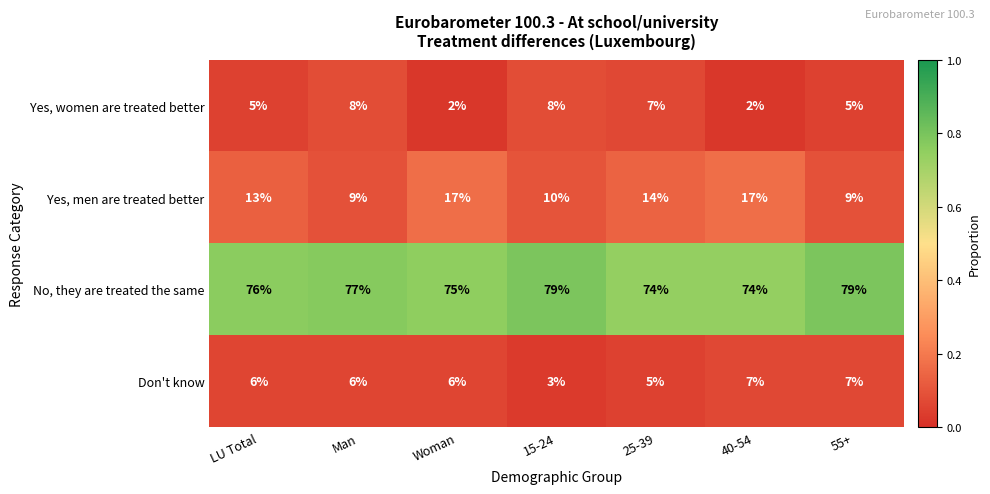

Which series changed the most between Woman and 25-39?

Yes, women are treated better